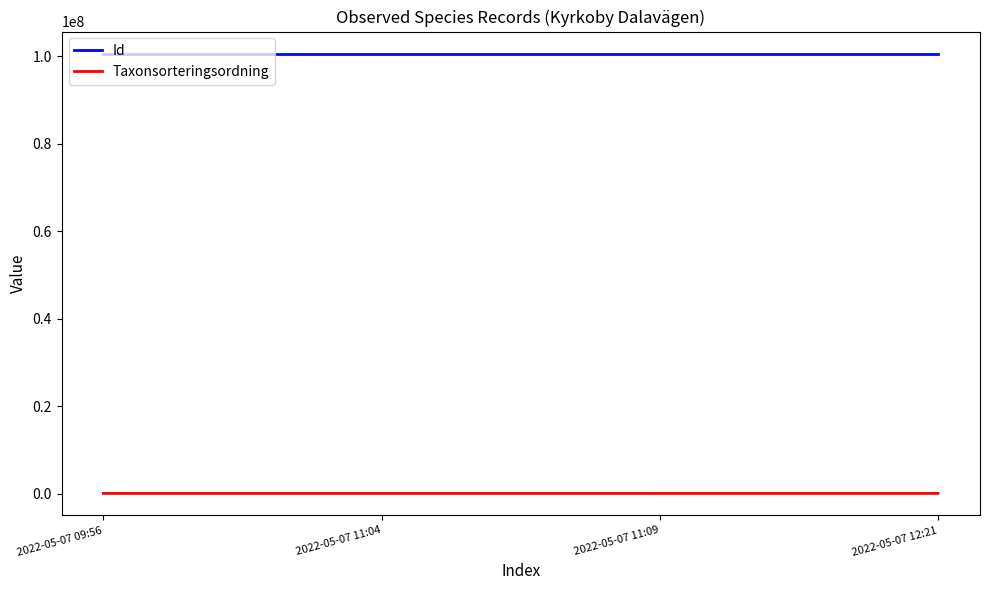

What is the maximum value for Id?

100576810